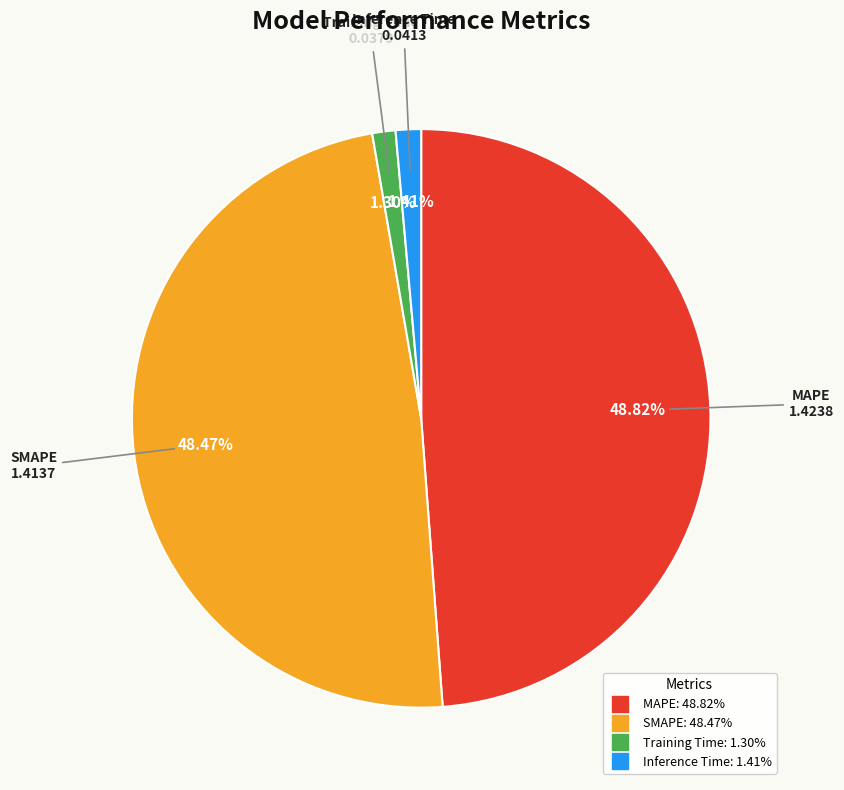

Count the number of slices in the pie.

4